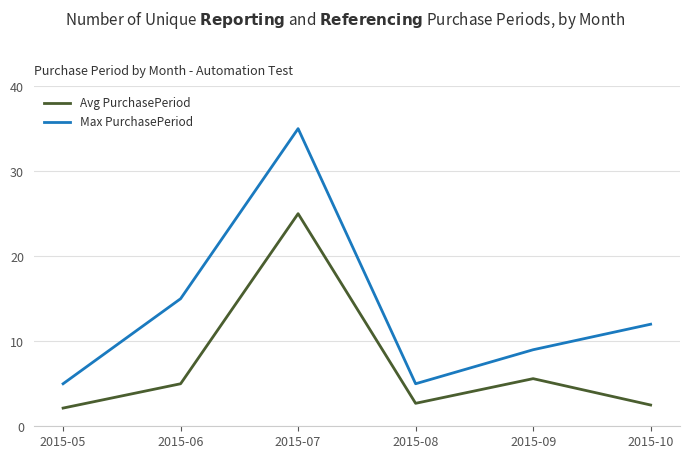

What is the average value of the Avg PurchasePeriod series?

7.2